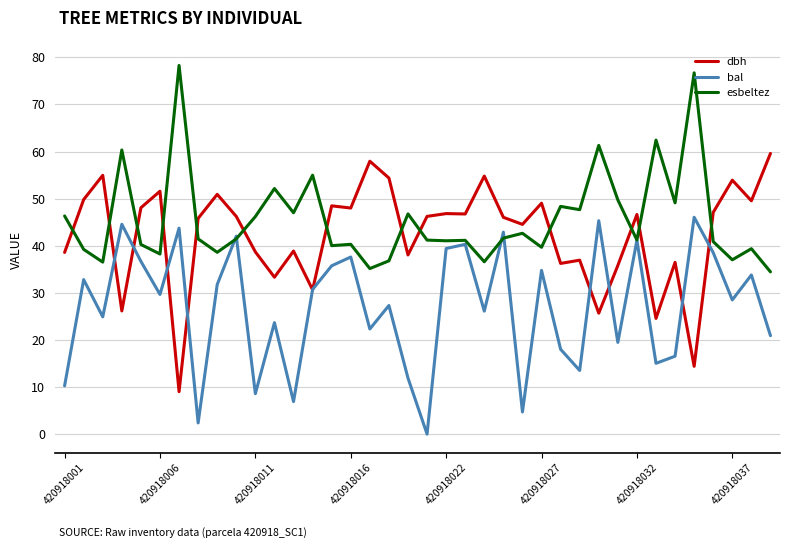

What is the lowest value of the esbeltez series?

34.5